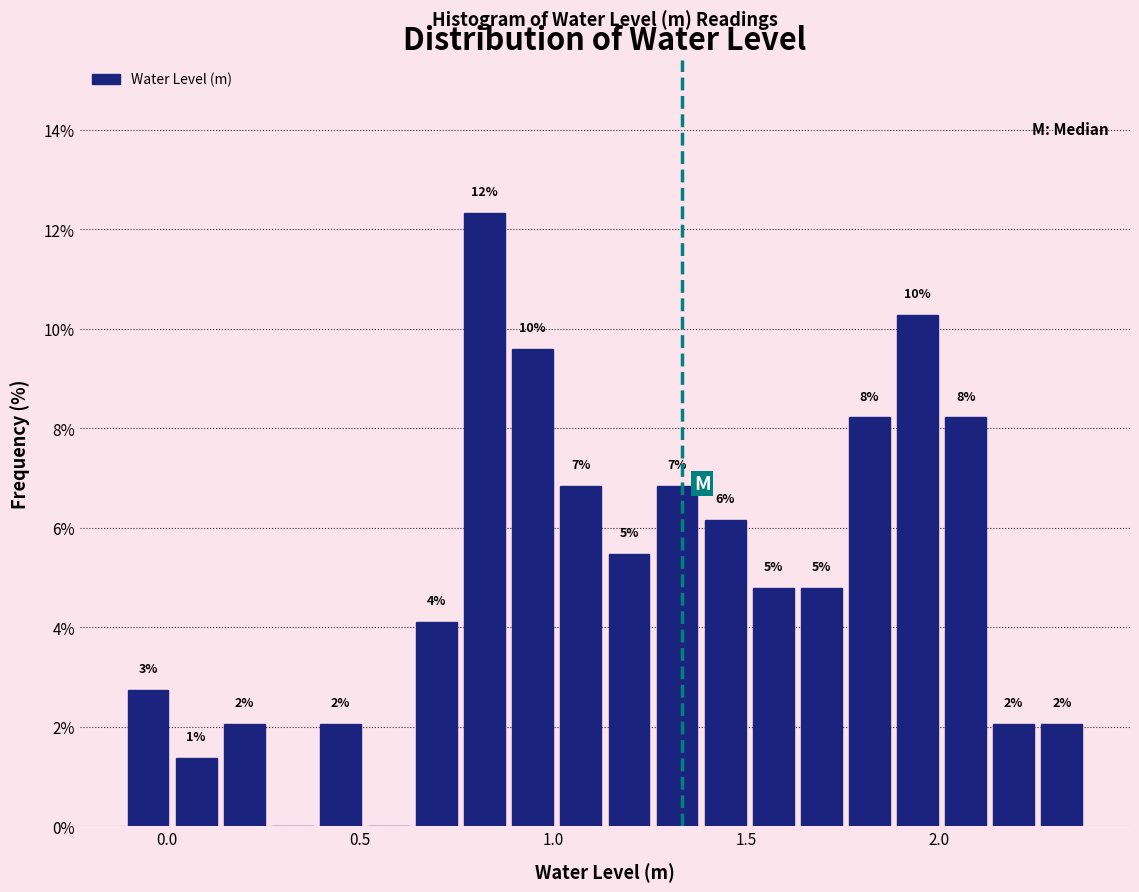

Around what value on the x-axis is the tallest bar? Give the approximate position of its centre, as read against the axis.

0.80